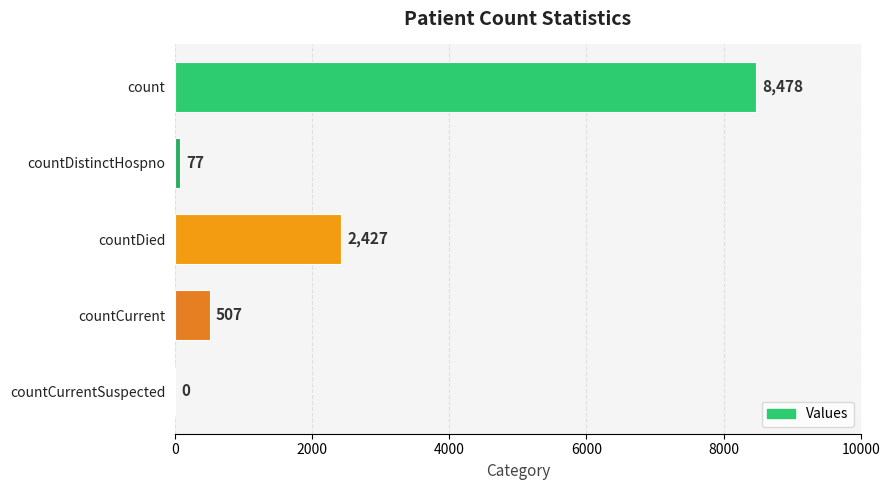

At which label is the value closest to 4239?

countDied